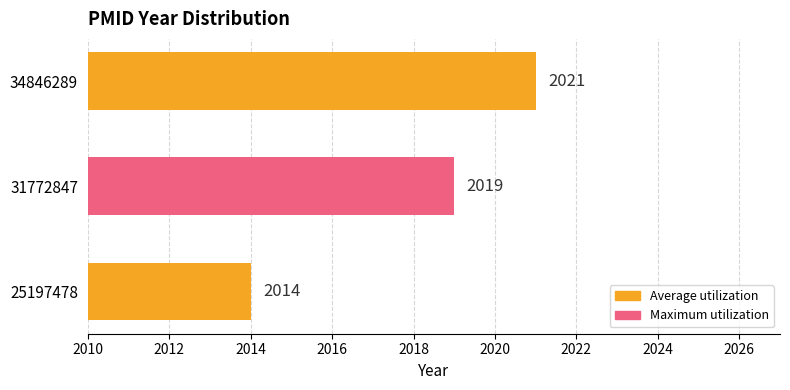

What is the smallest value displayed?

2014